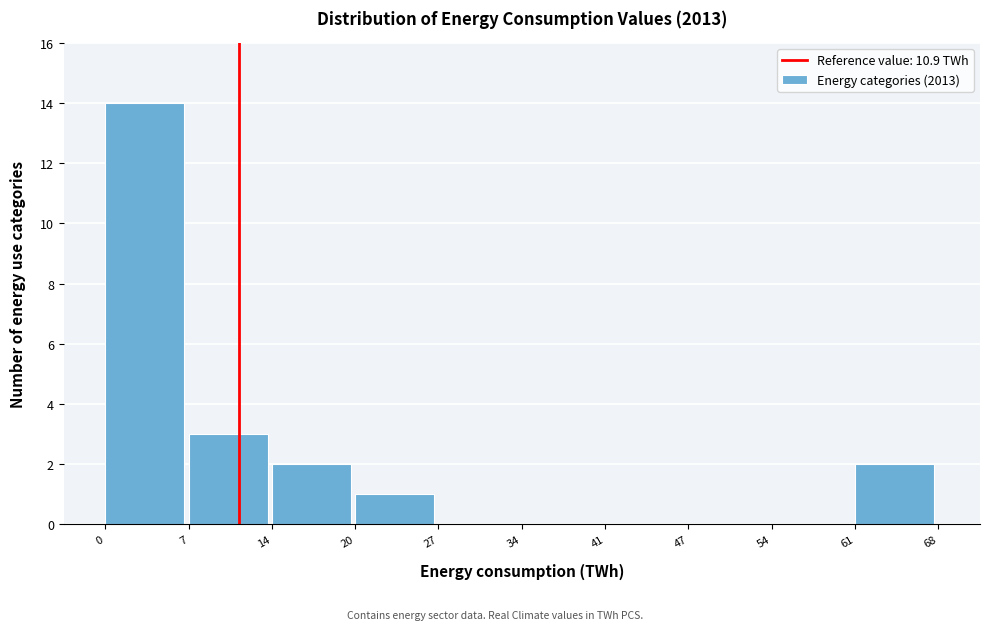

Reading left to right, list every bar in this chart as the range it spans on the x-axis followed by its height. The values are not printed on the chart, so give them approximately, as read against the axis.

0 to 7: 14
7 to 14: 3
14 to 20: 2
20 to 27: 1
27 to 34: 0
34 to 41: 0
41 to 47: 0
47 to 54: 0
54 to 61: 0
61 to 68: 2